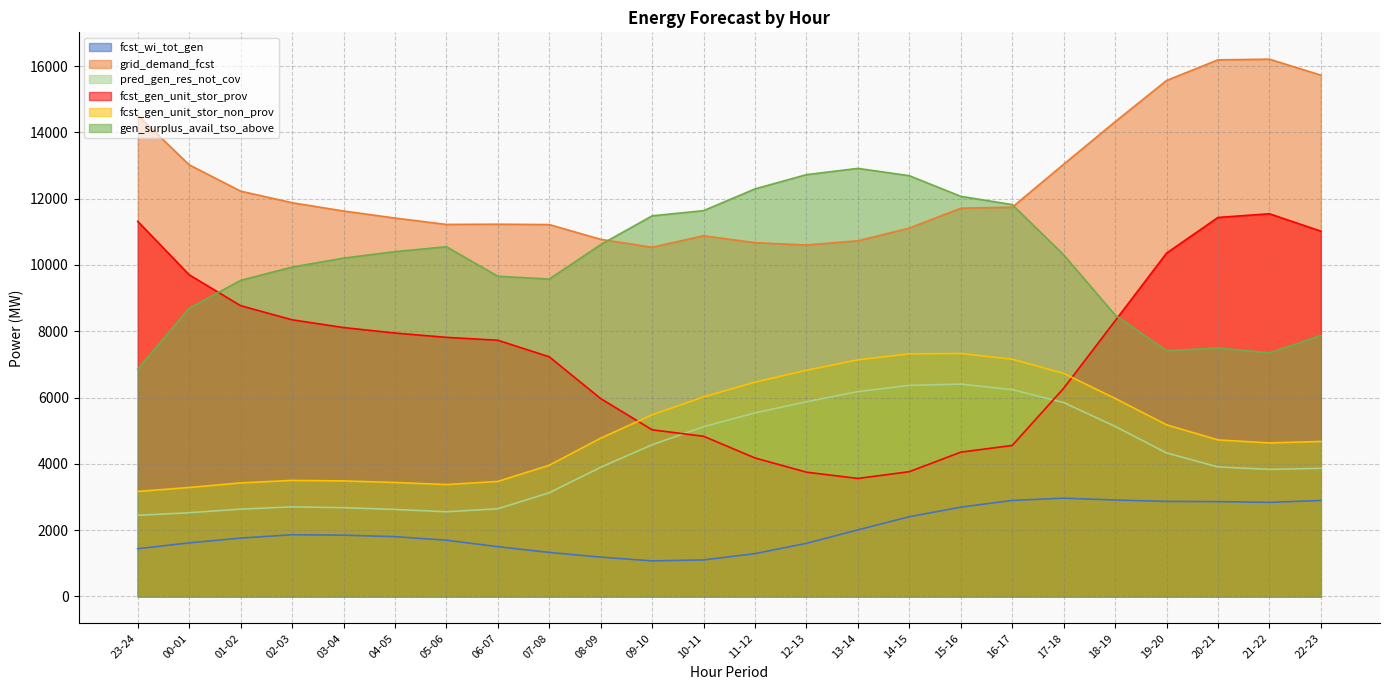

Reading left to right, what are all the values shown in this chart?

fcst_wi_tot_gen: 23-24=1441	00-01=1616	01-02=1762	02-03=1861	03-04=1849	04-05=1804	05-06=1697	06-07=1501	07-08=1328	08-09=1187	09-10=1073	10-11=1102	11-12=1292	12-13=1602	13-14=2008	14-15=2405	15-16=2694	16-17=2897	17-18=2964	18-19=2910	19-20=2867	20-21=2861	21-22=2838	22-23=2894
grid_demand_fcst: 23-24=14513	00-01=13021	01-02=12227	02-03=11877	03-04=11627	04-05=11415	05-06=11222	06-07=11229	07-08=11218	08-09=10773	09-10=10534	10-11=10881	11-12=10672	12-13=10602	13-14=10729	14-15=11113	15-16=11711	16-17=11742	17-18=13038	18-19=14319	19-20=15564	20-21=16187	21-22=16207	22-23=15726
pred_gen_res_not_cov: 23-24=2448	00-01=2526	01-02=2634	02-03=2704	03-04=2678	04-05=2625	05-06=2555	06-07=2646	07-08=3129	08-09=3897	09-10=4576	10-11=5122	11-12=5537	12-13=5873	13-14=6179	14-15=6367	15-16=6405	16-17=6238	17-18=5850	18-19=5130	19-20=4330	20-21=3907	21-22=3834	22-23=3865
fcst_gen_unit_stor_prov: 23-24=11315	00-01=9704	01-02=8771	02-03=8346	03-04=8112	04-05=7946	05-06=7816	06-07=7729	07-08=7229	08-09=5968	09-10=5027	10-11=4832	11-12=4177	12-13=3749	13-14=3560	14-15=3764	15-16=4353	16-17=4555	17-18=6279	18-19=8314	19-20=10356	20-21=11433	21-22=11544	22-23=11020
fcst_gen_unit_stor_non_prov: 23-24=3169	00-01=3287	01-02=3426	02-03=3501	03-04=3485	04-05=3439	05-06=3375	06-07=3470	07-08=3959	08-09=4775	09-10=5478	10-11=6019	11-12=6465	12-13=6823	13-14=7138	14-15=7318	15-16=7328	16-17=7157	17-18=6729	18-19=5975	19-20=5178	20-21=4723	21-22=4632	22-23=4675
gen_surplus_avail_tso_above: 23-24=6862	00-01=8693	01-02=9535	02-03=9936	03-04=10206	04-05=10401	05-06=10550	06-07=9659	07-08=9575	08-09=10614	09-10=11482	10-11=11638	11-12=12295	12-13=12724	13-14=12913	14-15=12692	15-16=12070	16-17=11821	17-18=10306	18-19=8491	19-20=7412	20-21=7497	21-22=7346	22-23=7874